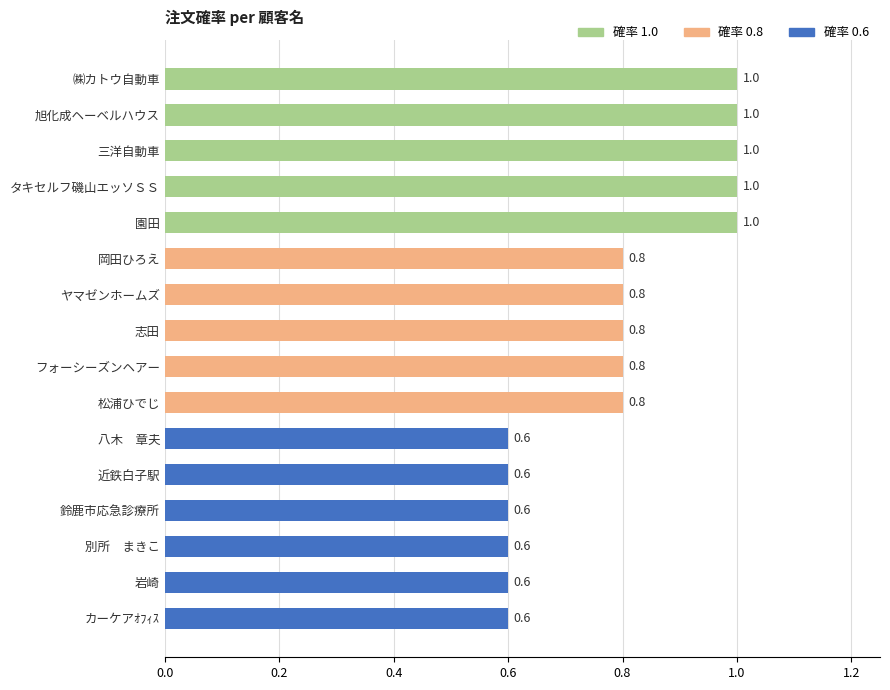

How many series are shown in this chart?

1